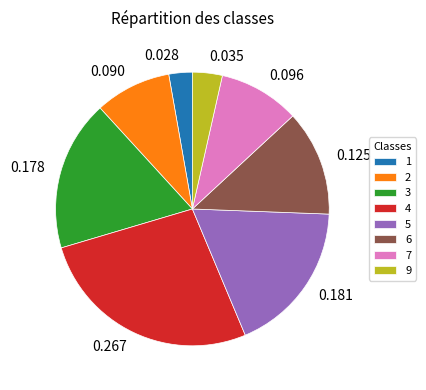

Is there a majority slice in this chart?

No